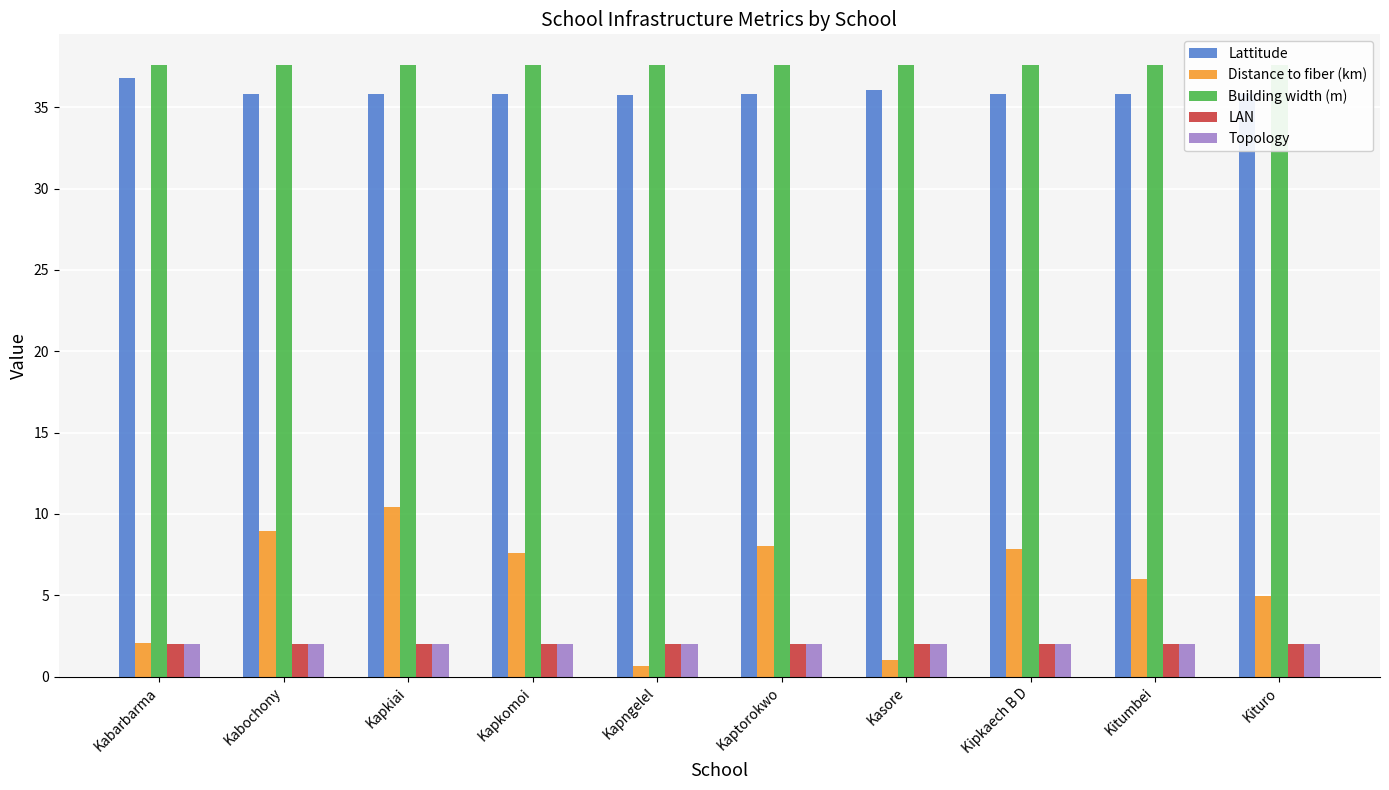

What position from the right is Kitumbei?

2